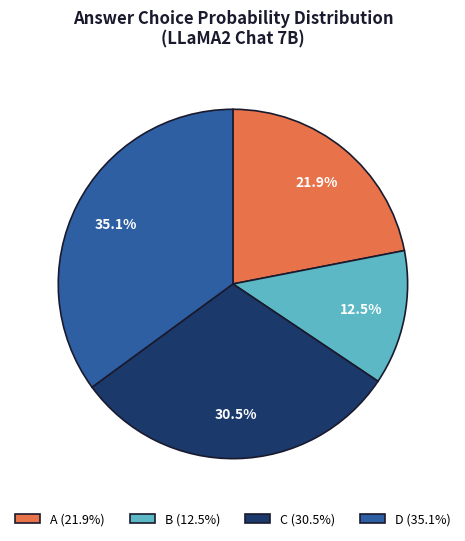

How many slices are in this pie chart?

4